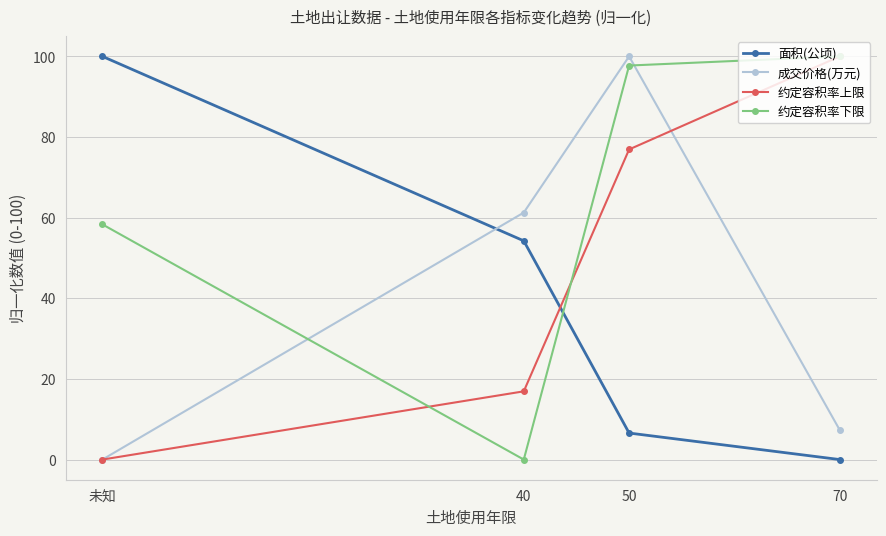

Reading right to left, transcribe all the data shown in this chart.

面积(公顷): 0.0	6.6	54.2	100.0
成交价格(万元): 7.3	100.0	61.3	0.0
约定容积率上限: 100.0	76.9	16.9	0.0
约定容积率下限: 100.0	97.7	0.0	58.3